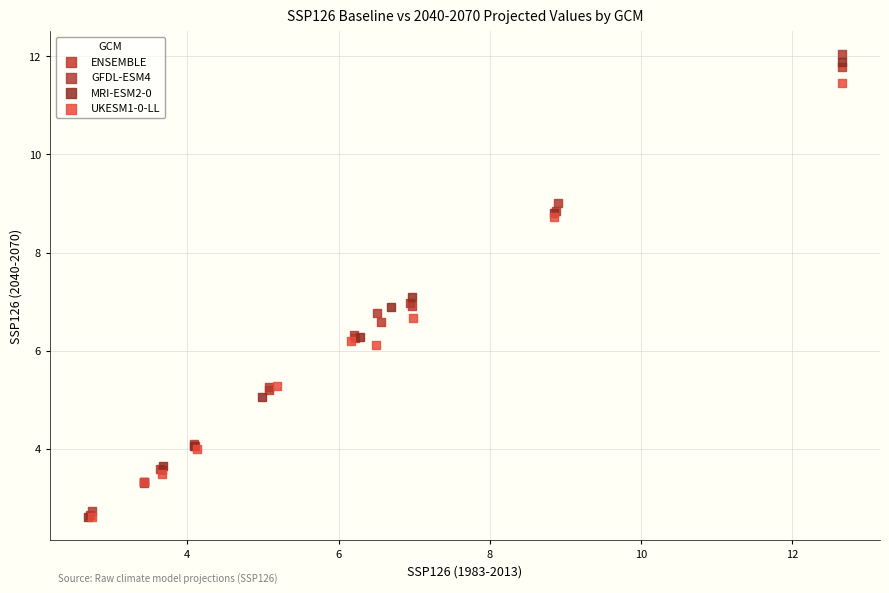

Which series contains the highest Y value?

GFDL-ESM4